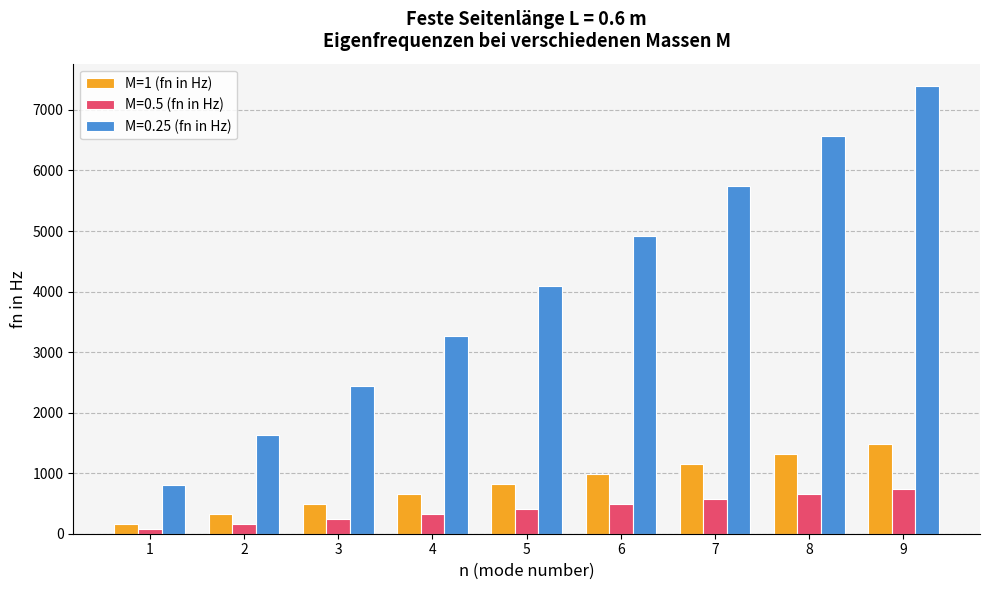

Reading left to right, extract all data points from this chart.

M=1 (fn in Hz): 1=161.0	2=325.0	3=489.0	4=654.0	5=818.0	6=984.0	7=1150.0	8=1314.0	9=1479.0
M=0.5 (fn in Hz): 1=80.5	2=162.5	3=244.5	4=327.0	5=409.0	6=492.0	7=575.0	8=657.0	9=739.5
M=0.25 (fn in Hz): 1=805.0	2=1625.0	3=2445.0	4=3270.0	5=4090.0	6=4920.0	7=5750.0	8=6570.0	9=7395.0